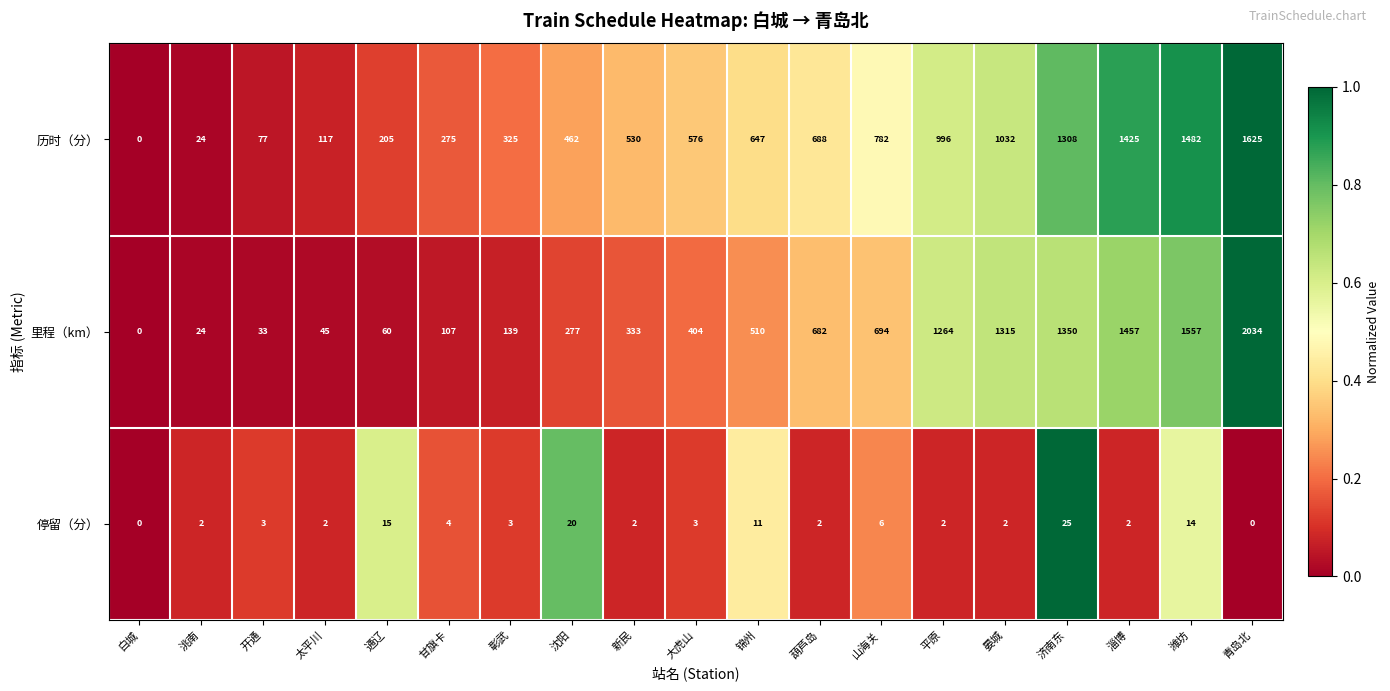

What is the total value across all series at 开通?

113